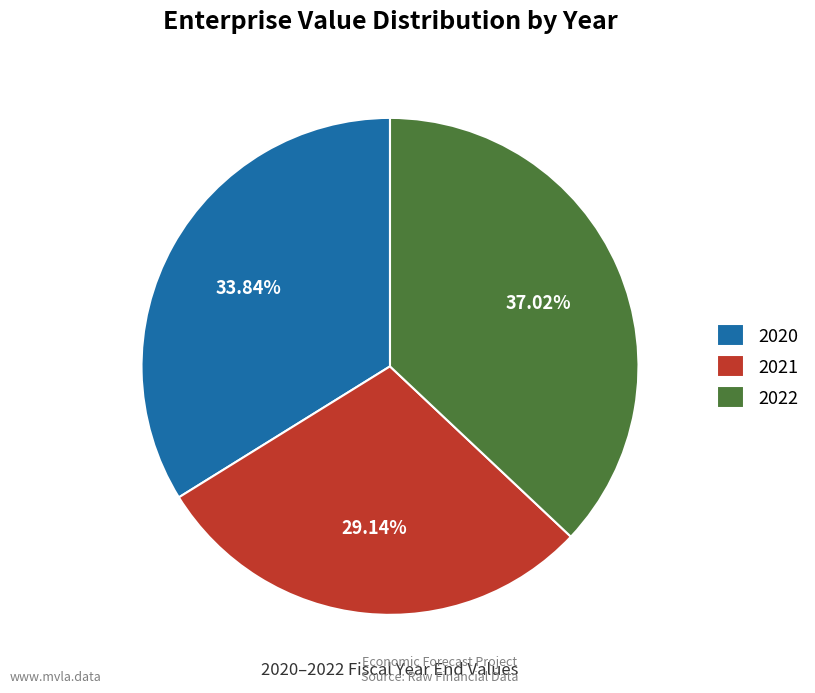

What is the smallest slice in the pie chart?

2021